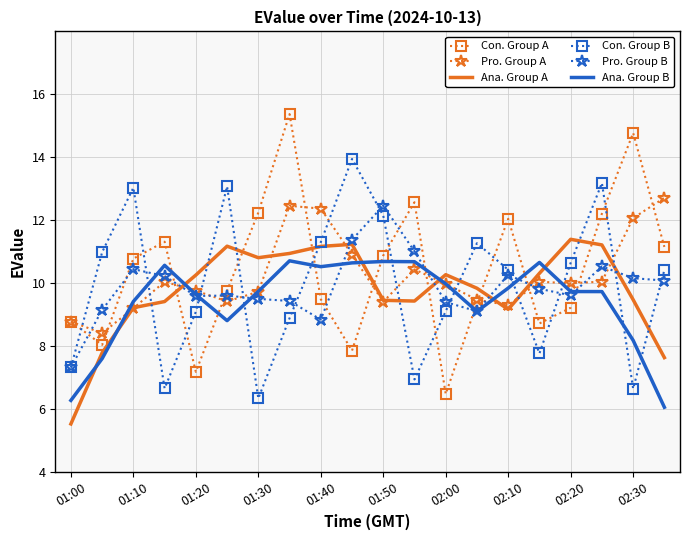

Which series has the largest range (max minus min)?

Con. Group A